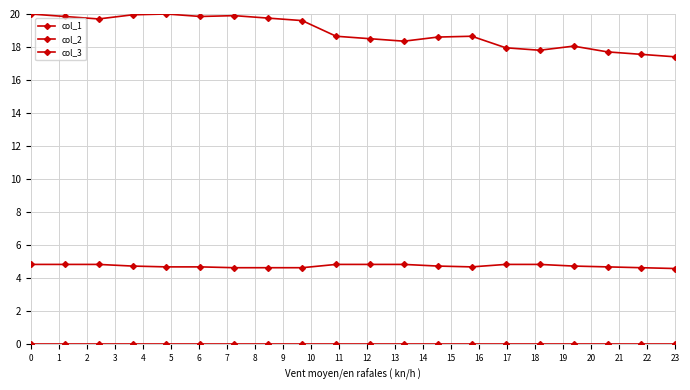

True or false: col_1 and col_3 cross at least once.

False